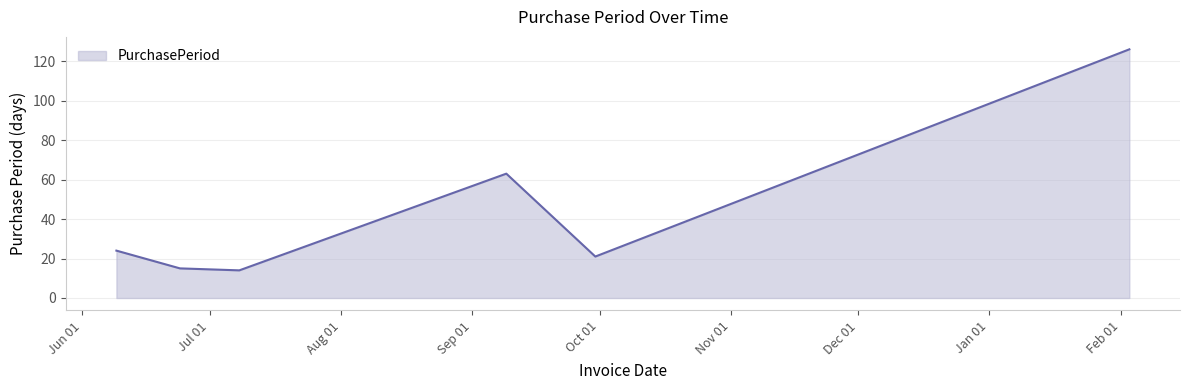

Reading left to right, transcribe all the data shown in this chart.

24	15	14	63	21	126